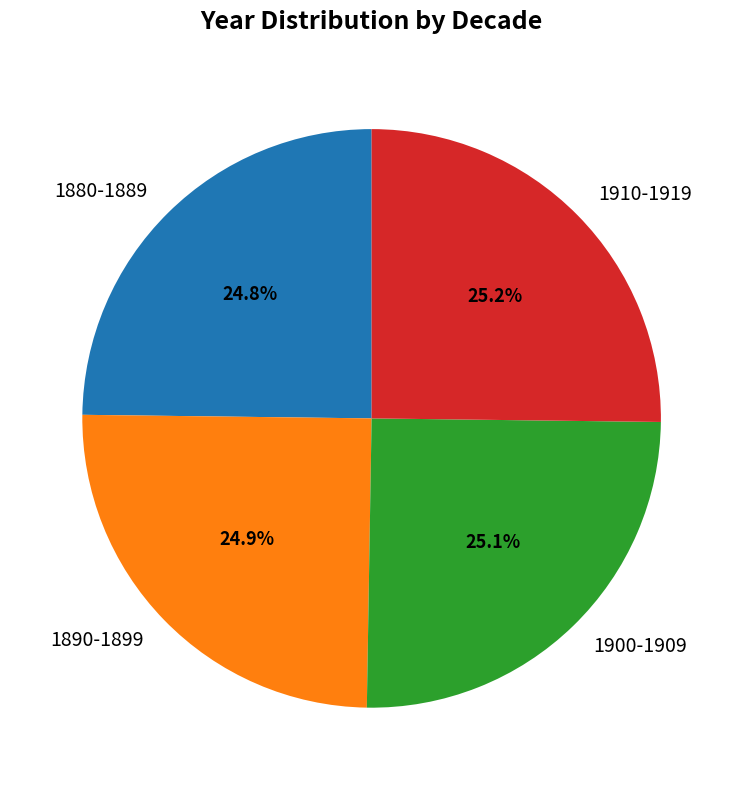

What percentage is NOT represented by 1900-1909?

74.9%